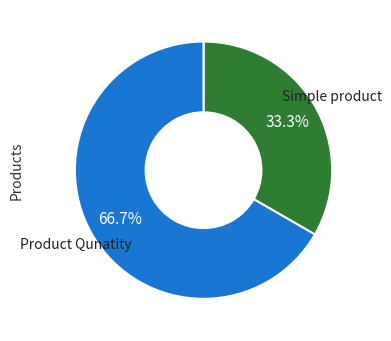

To the nearest percent, what percentage of the pie is Product Qunatity?

67%